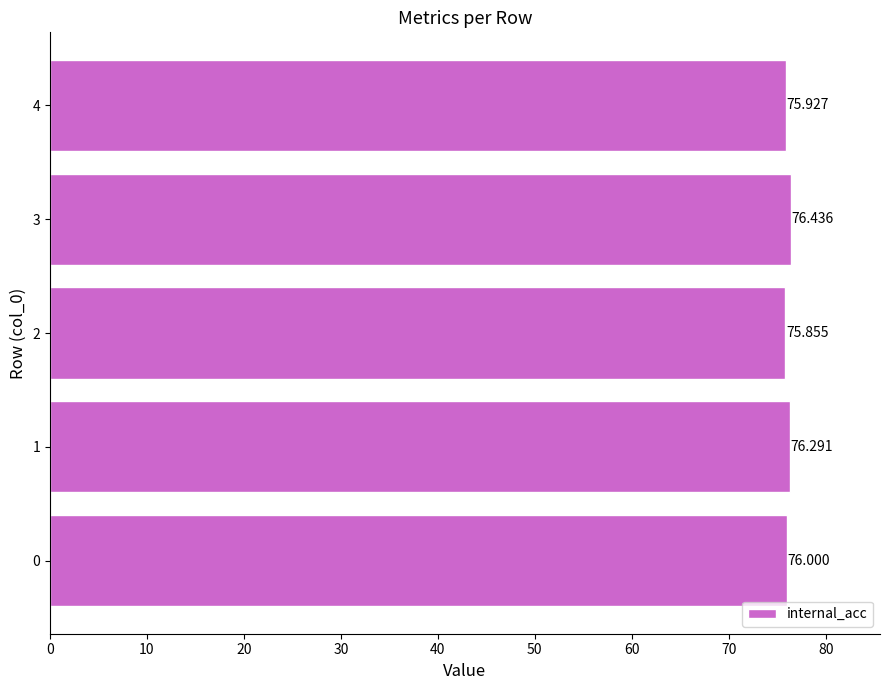

What is the minimum value shown in the chart?

75.9